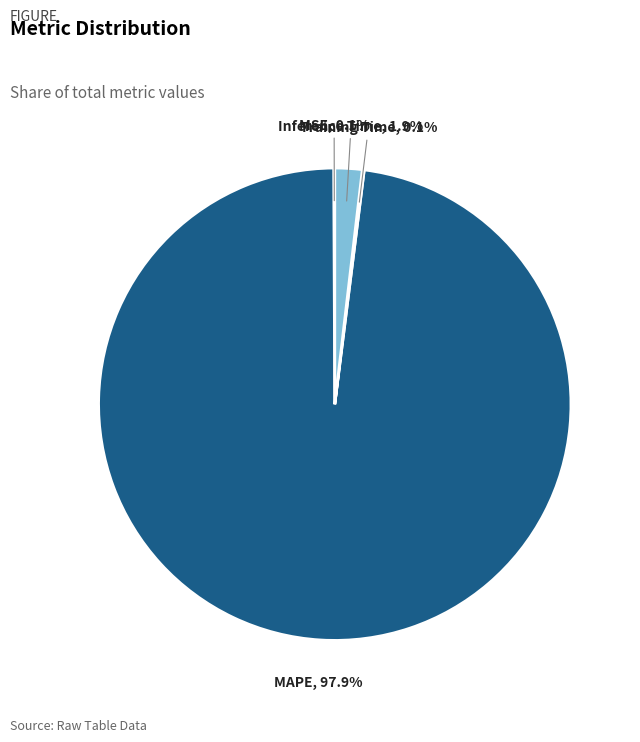

Is there any slice that represents more than half of the pie?

Yes